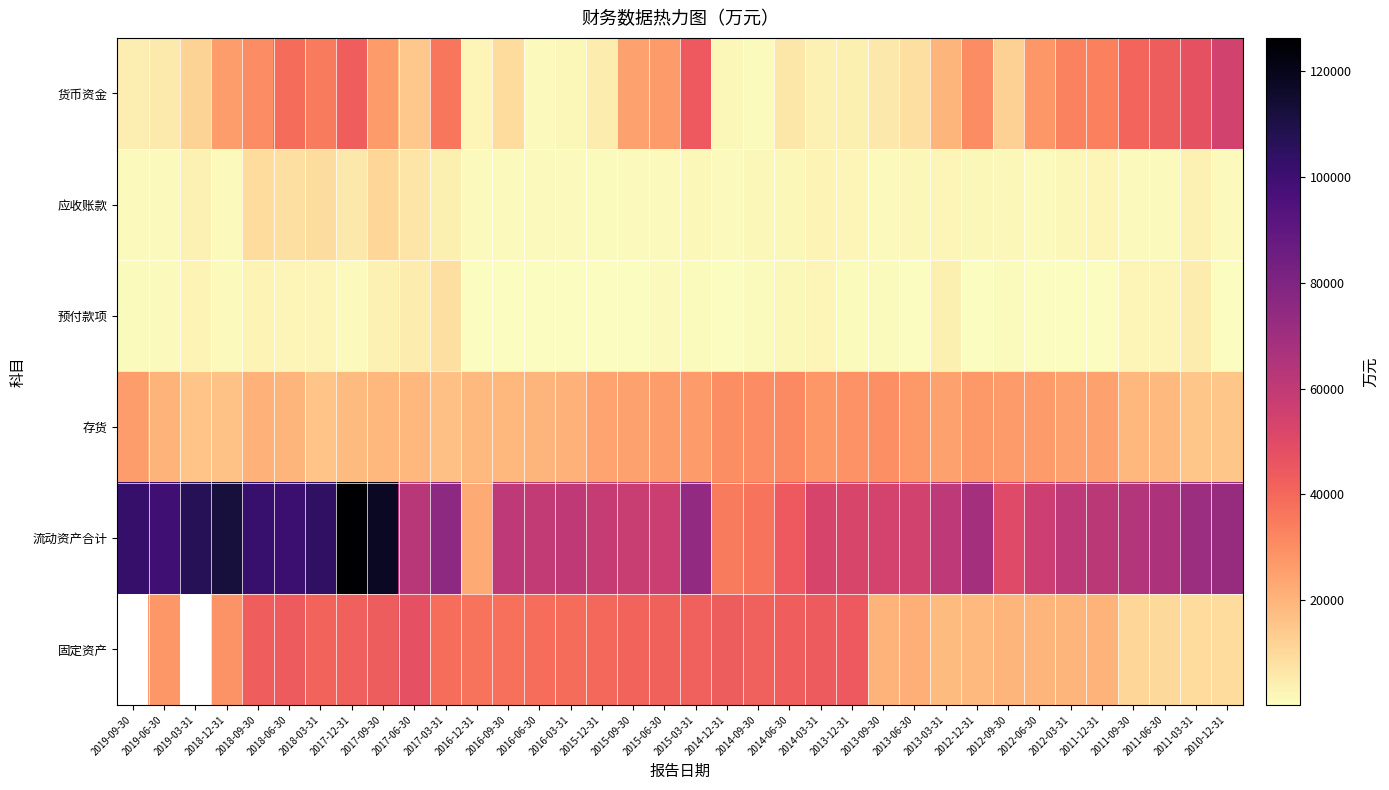

What is the average value of the 存货 series?

22641.3